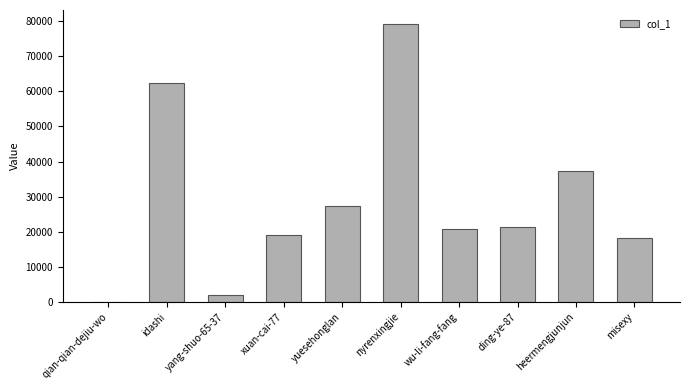

How many distinct data groups are displayed?

1